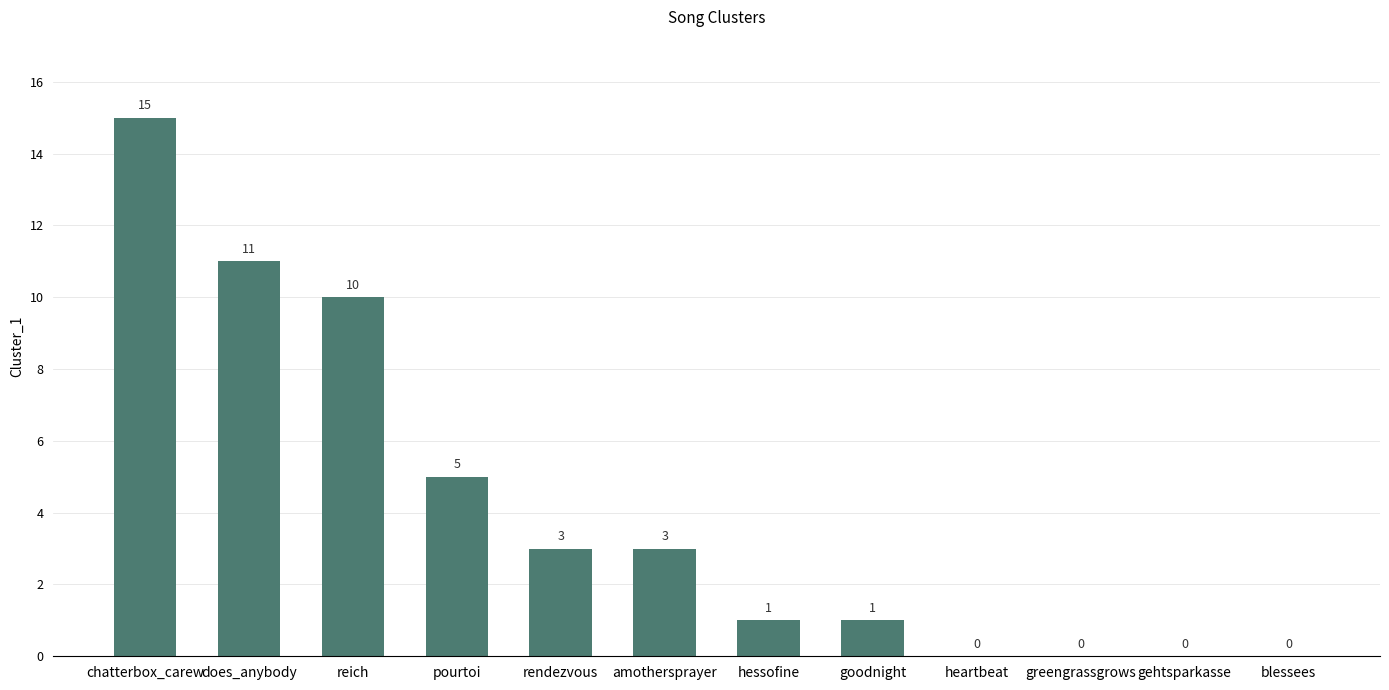

Reading left to right, transcribe all the data shown in this chart.

15	11	10	5	3	3	1	1	0	0	0	0